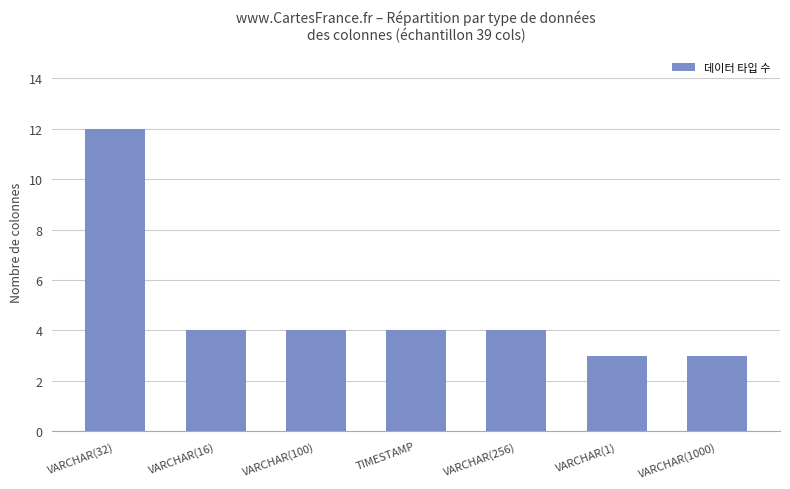

What is the difference between the maximum and minimum values?

9